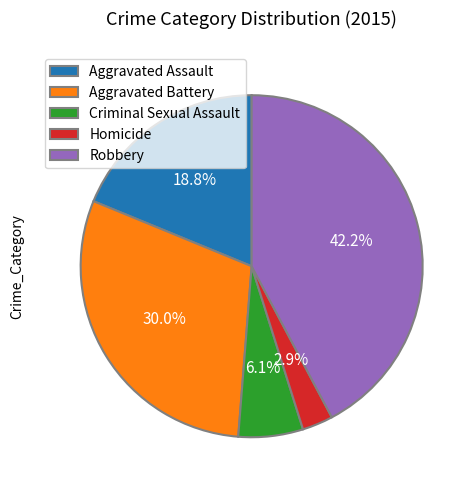

Is Homicide the majority of the pie?

No